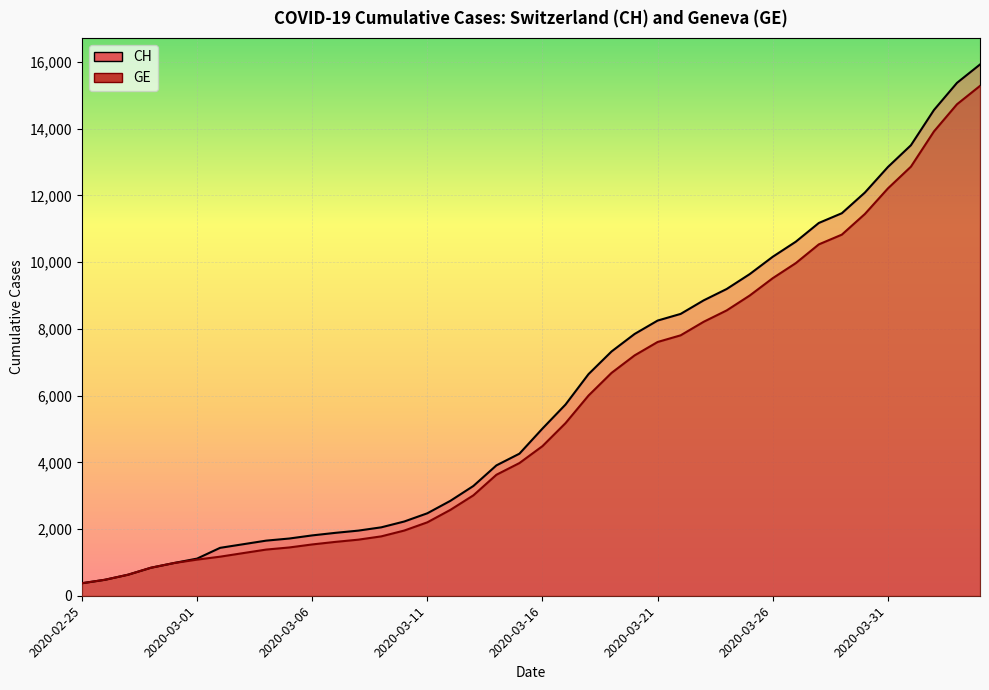

What value does the CH series have at 2020-02-25, to the nearest 10?

380